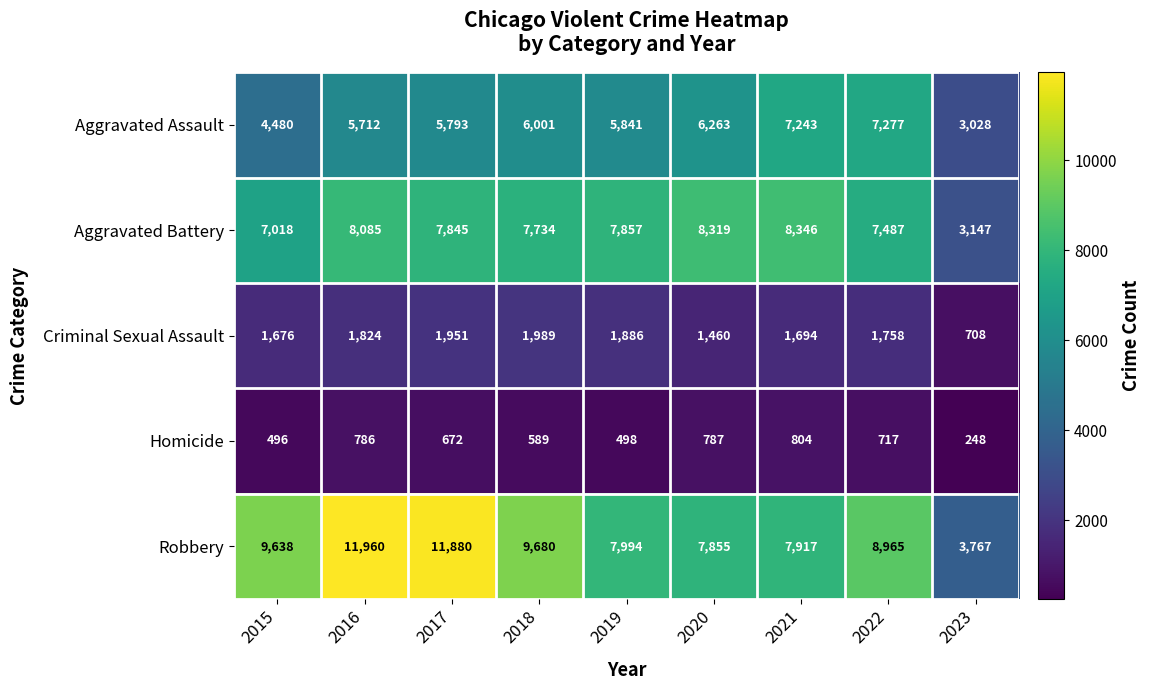

At which label does Aggravated Assault first exceed 5841?

2018